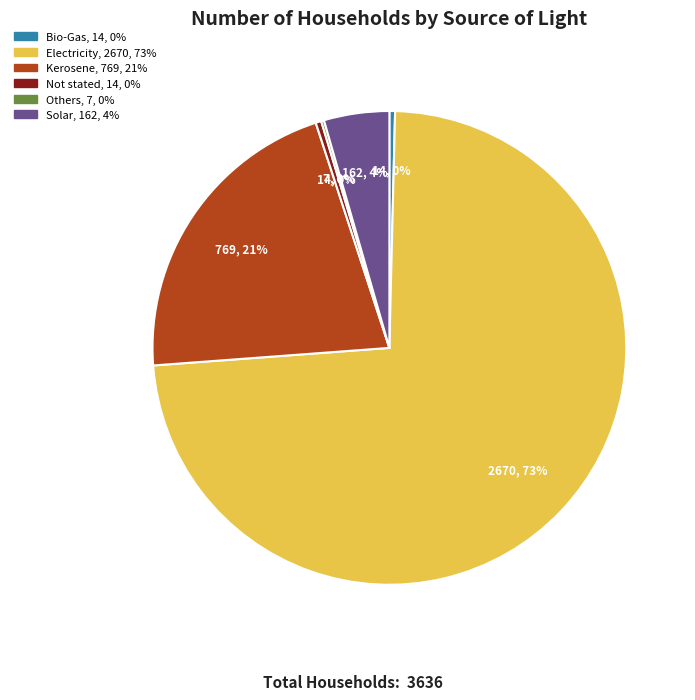

Which category accounts for the majority?

Electricity